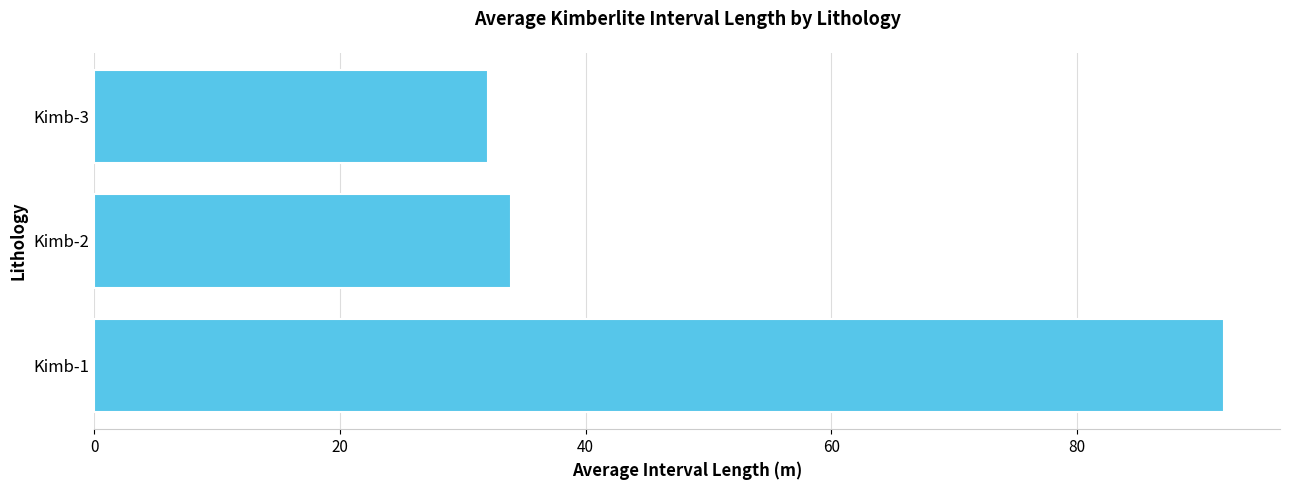

What is the difference between the maximum and minimum values?

59.9